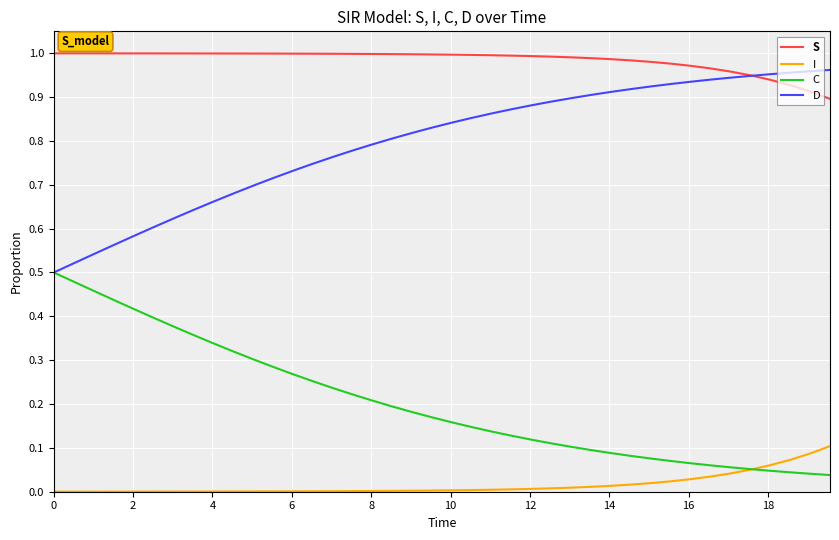

Which series ends up on top after the final intersection of S and D?

D